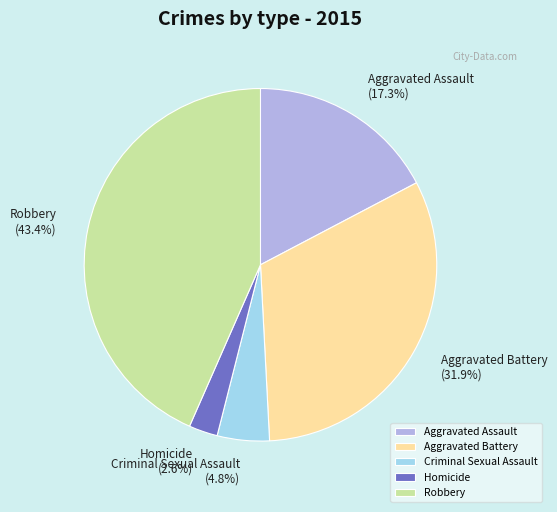

How many segments does this pie chart have?

5